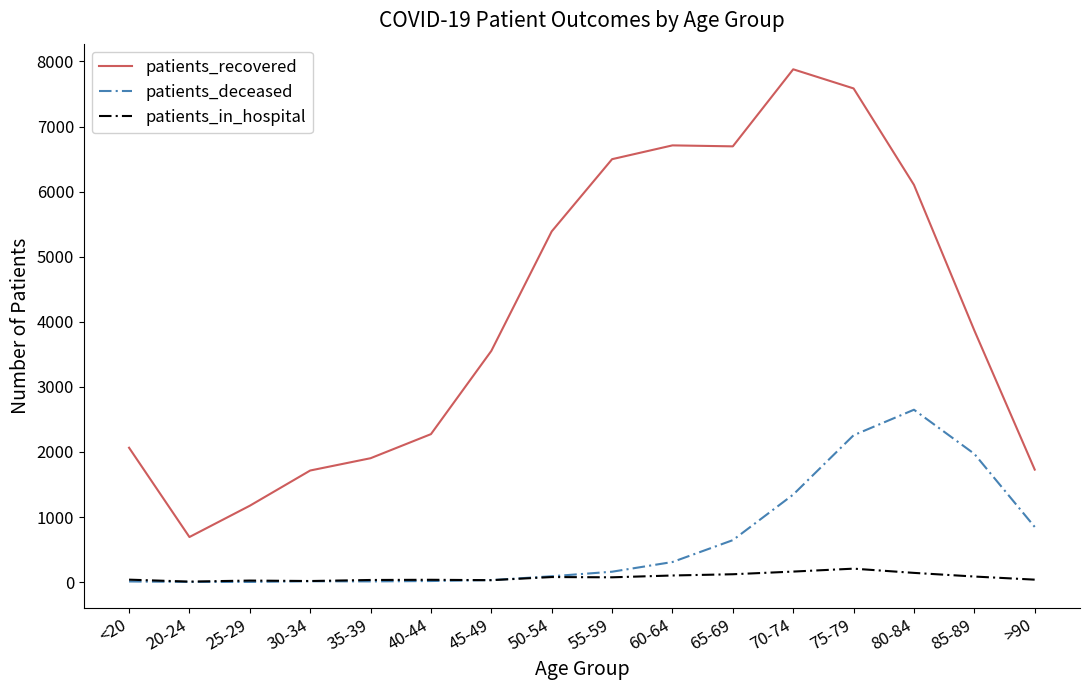

Does the chart have visible grid lines?

No